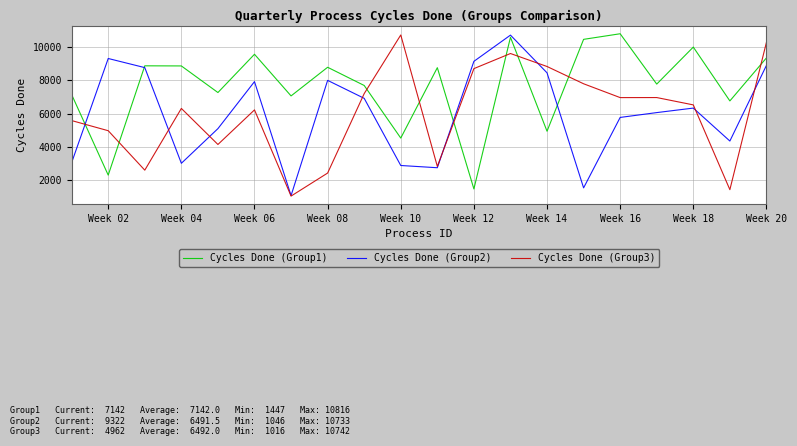

True or false: Cycles Done (Group2) has more than 2 points higher than both neighbors.

True